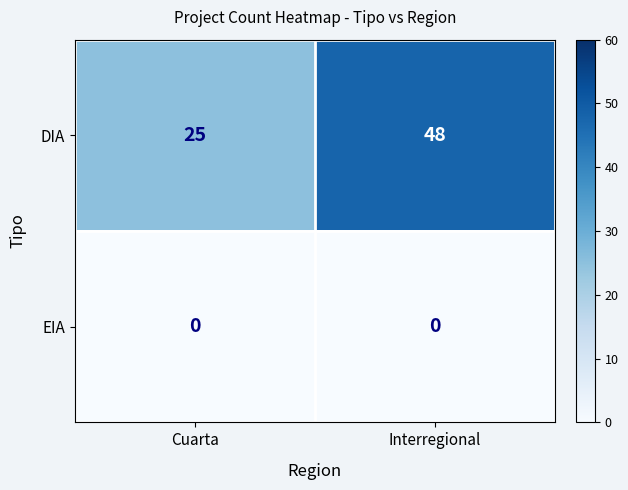

What is the spread (max minus min) of values at Interregional?

48